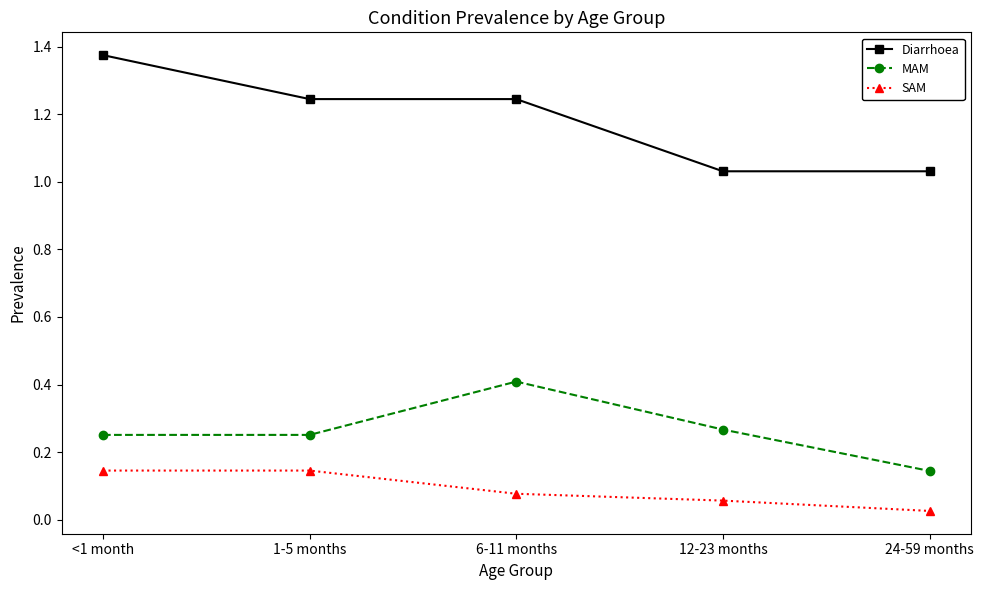

What is the sum of all SAM values?

0.4